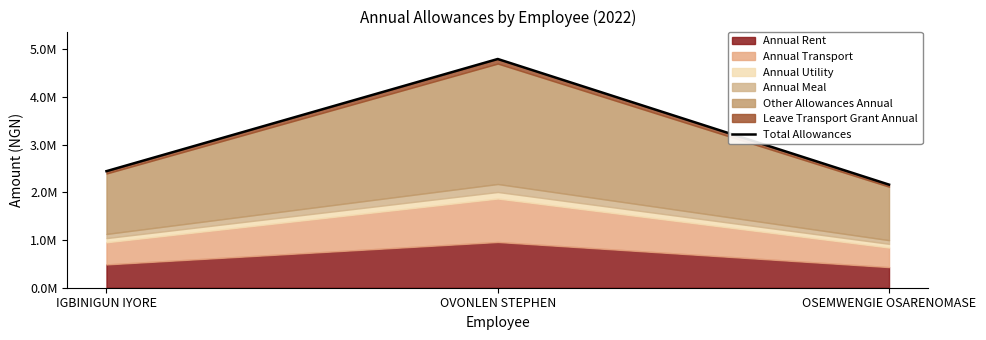

True or false: the data shows 2161869.2 at OSEMWENGIE OSARENOMASE.

True